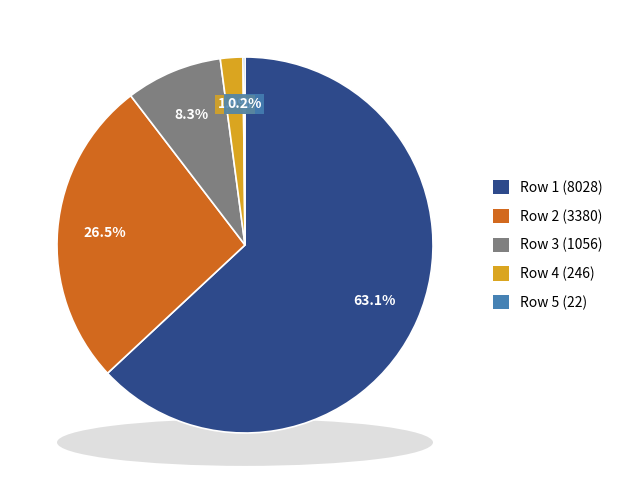

Which slice is the smallest?

Row 5